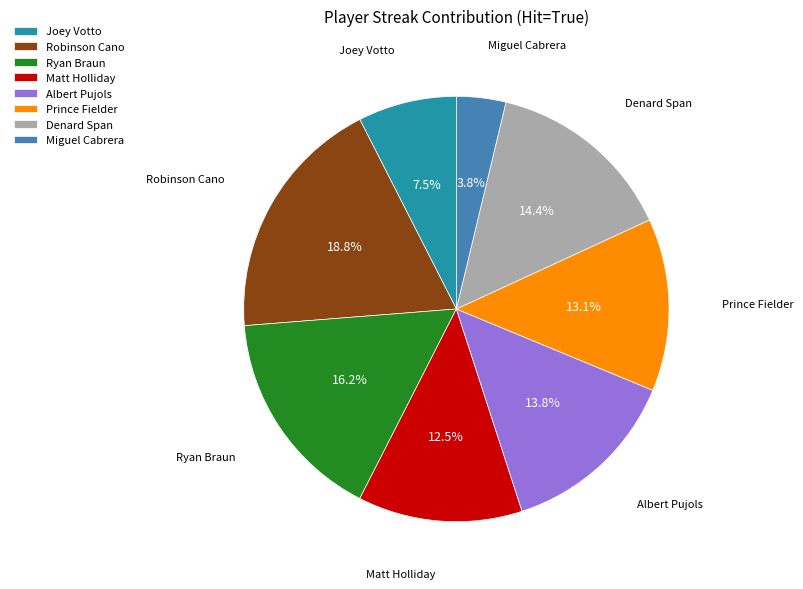

Which slice is the smallest?

Miguel Cabrera